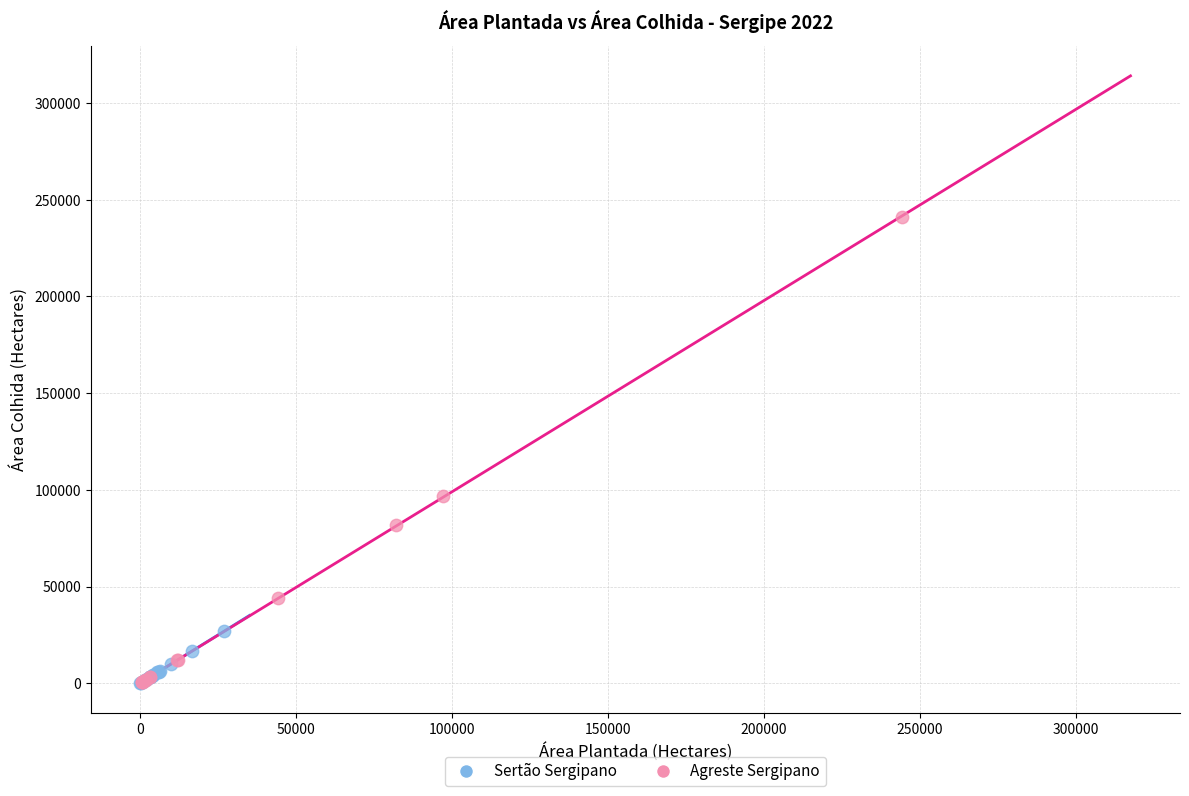

Which series has the widest spread of Y values?

Agreste Sergipano